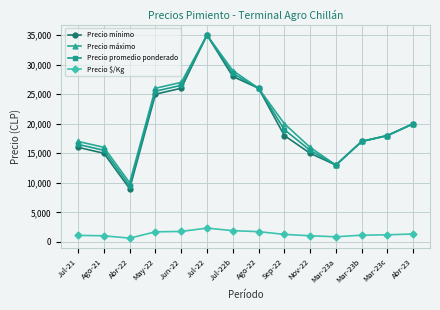

At how many categories does at least one series exceed 27869?

2